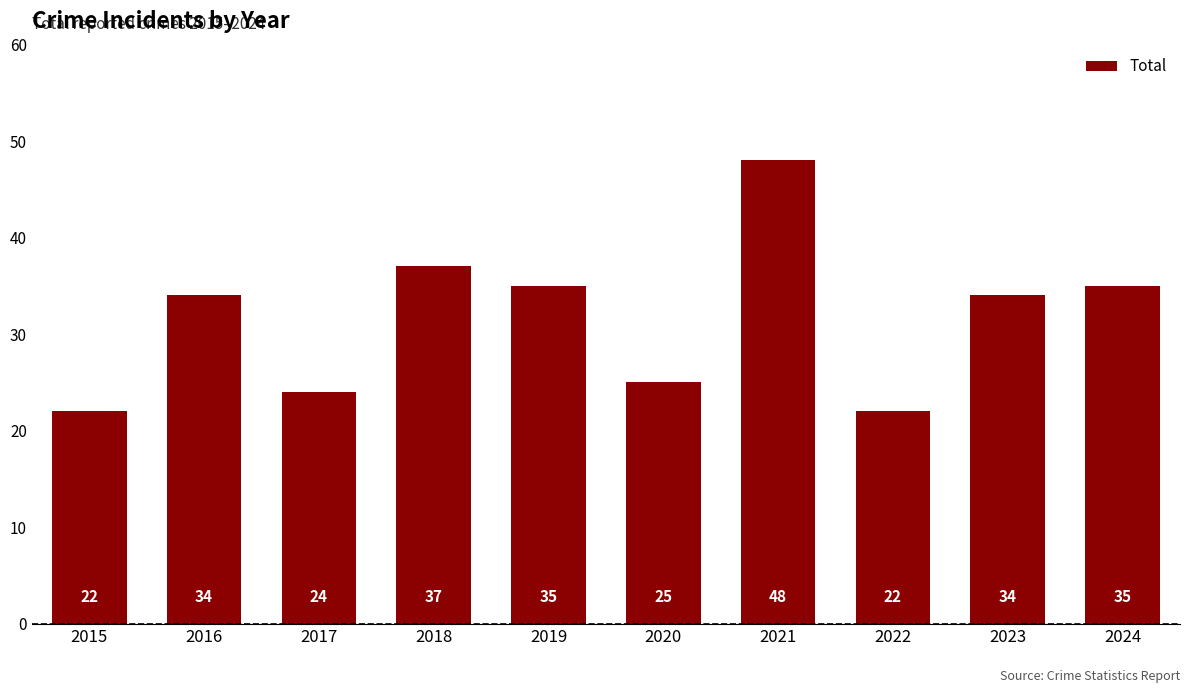

The value at 2020 is 12. True or false?

False